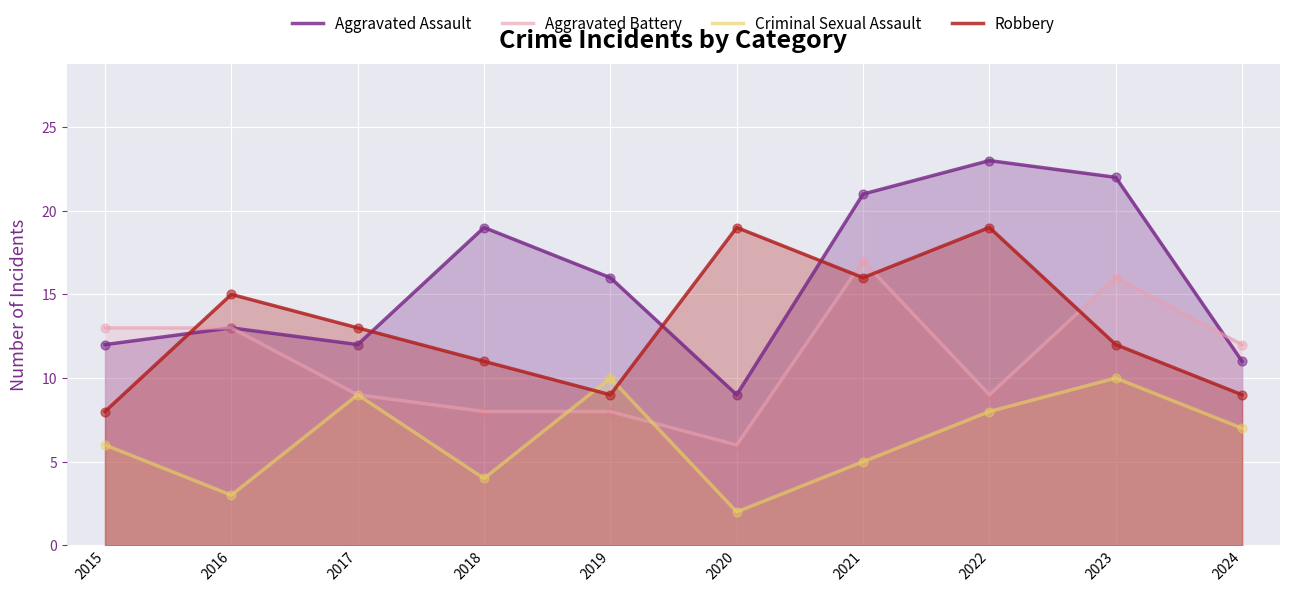

Is the value of Criminal Sexual Assault at 2020 greater than the value of Aggravated Assault at 2017?

No